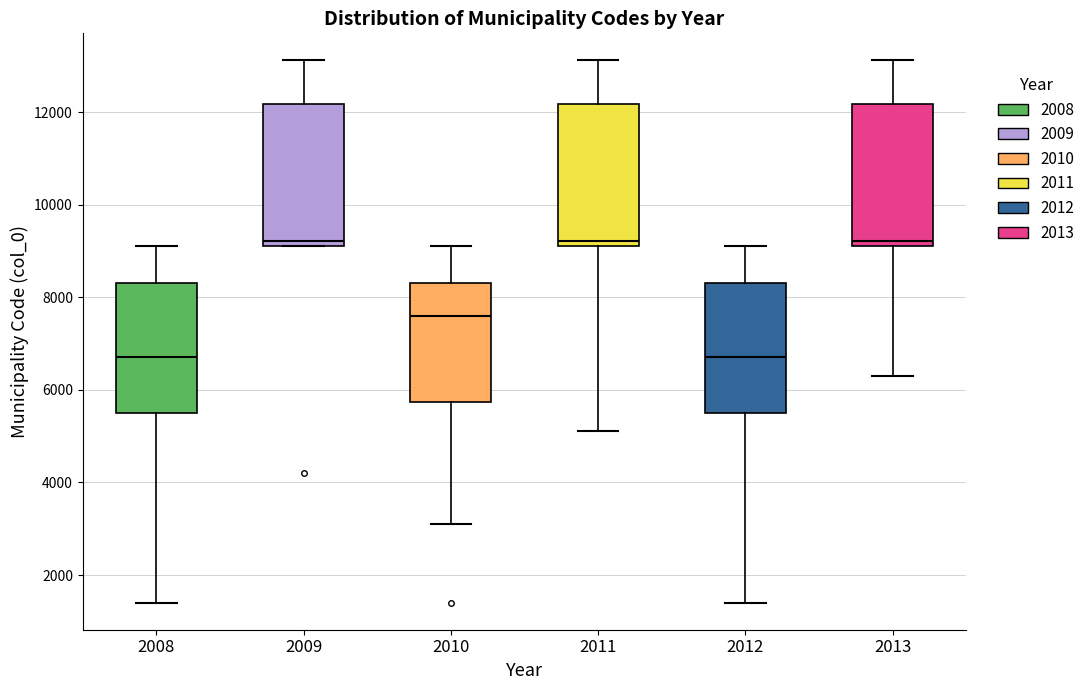

Where is the lower edge of the box at x = 2010 on the y-axis? The values are not printed on the chart, so give them approximately, as read against the axis.

5800